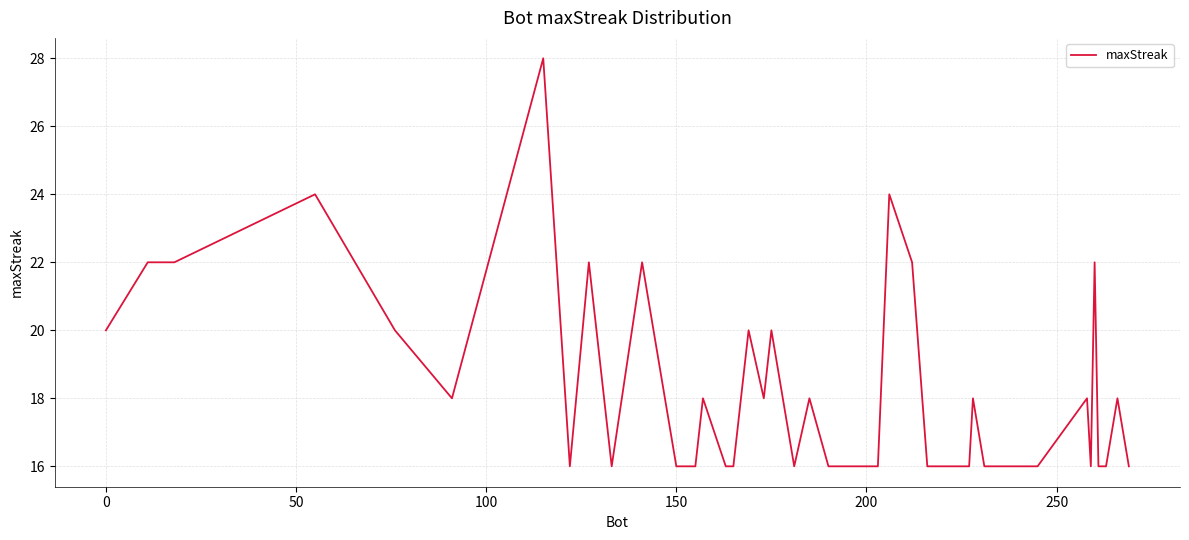

Is this an area chart (filled region under the line)?

No